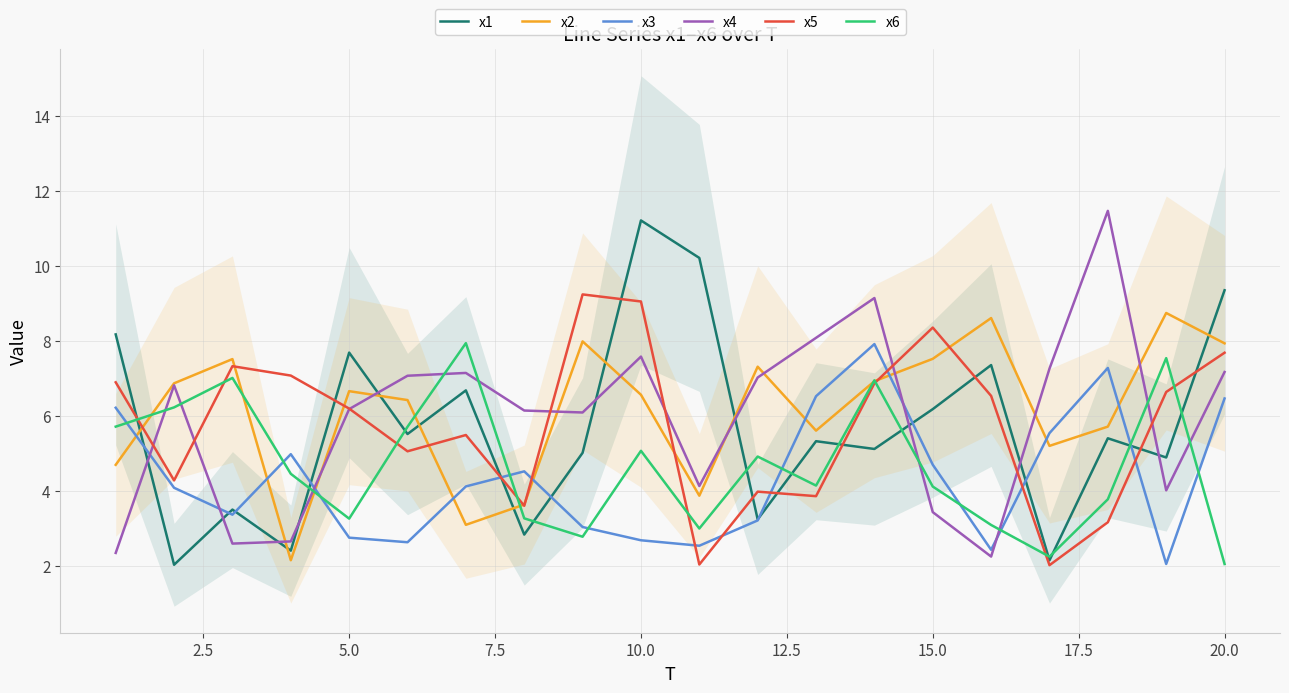

Is it true that x1 equals 2.6 at 10.0?

False